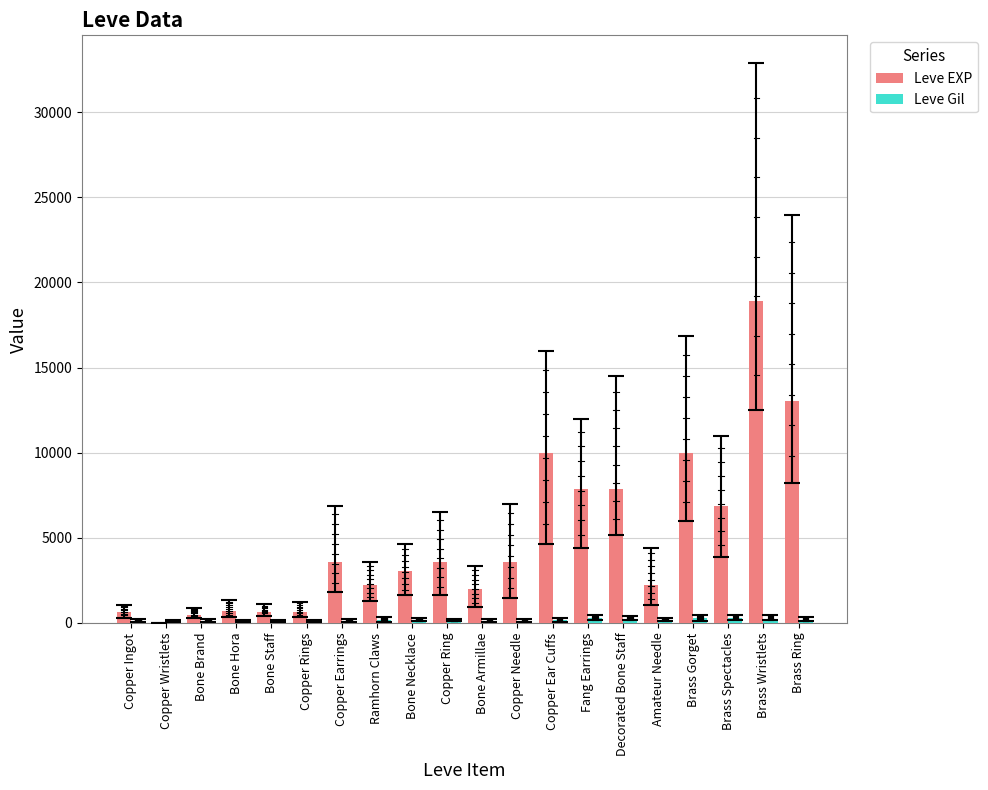

Which series has the largest total across all categories?

Leve EXP